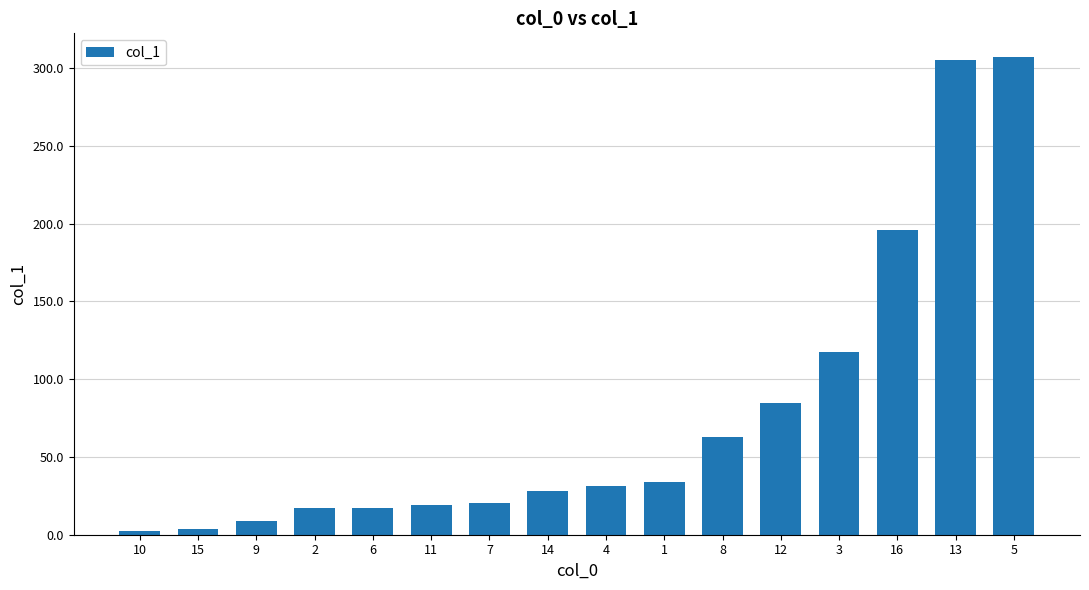

What is the label of the 1st bar from the left?

10